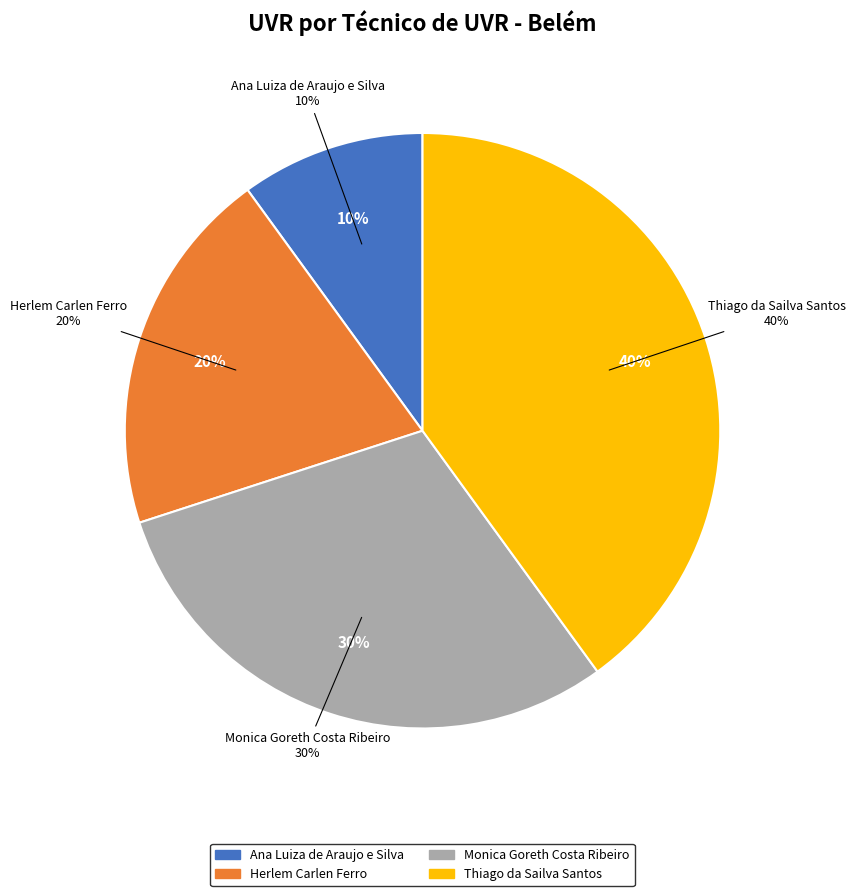

To the nearest percent, what is the combined percentage of Monica Goreth Costa Ribeiro and Ana Luiza de Araujo e Silva?

40%